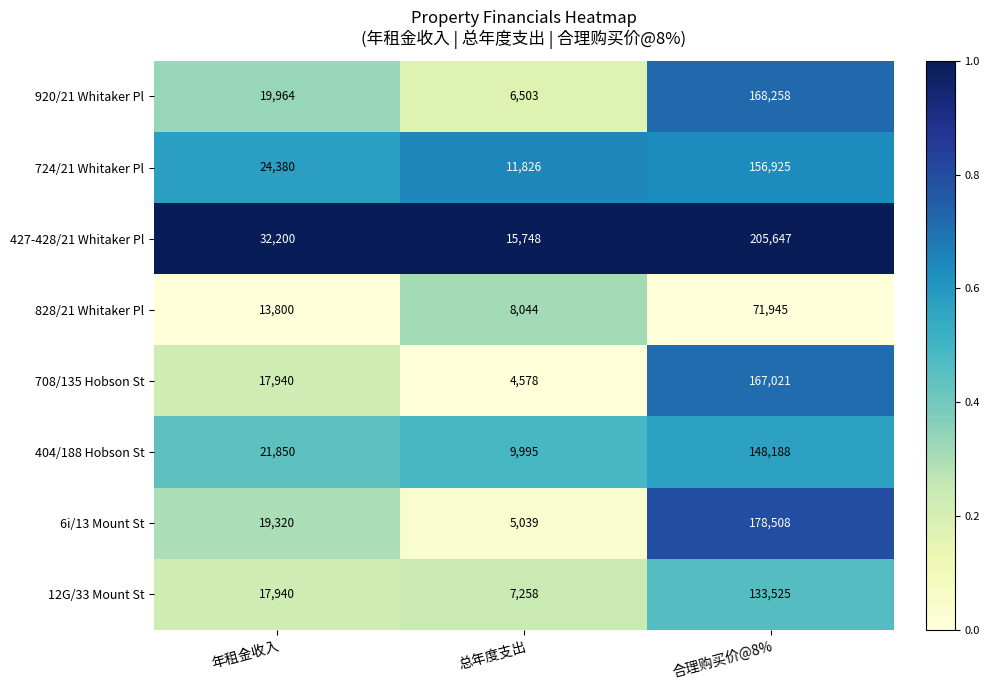

Reading left to right, transcribe all the data shown in this chart.

920/21 Whitaker Pl: 19964	6503	168258
724/21 Whitaker Pl: 24380	11826	156925
427-428/21 Whitaker Pl: 32200	15748	205647
828/21 Whitaker Pl: 13800	8044	71945
708/135 Hobson St: 17940	4578	167021
404/188 Hobson St: 21850	9995	148188
6i/13 Mount St: 19320	5039	178508
12G/33 Mount St: 17940	7258	133525